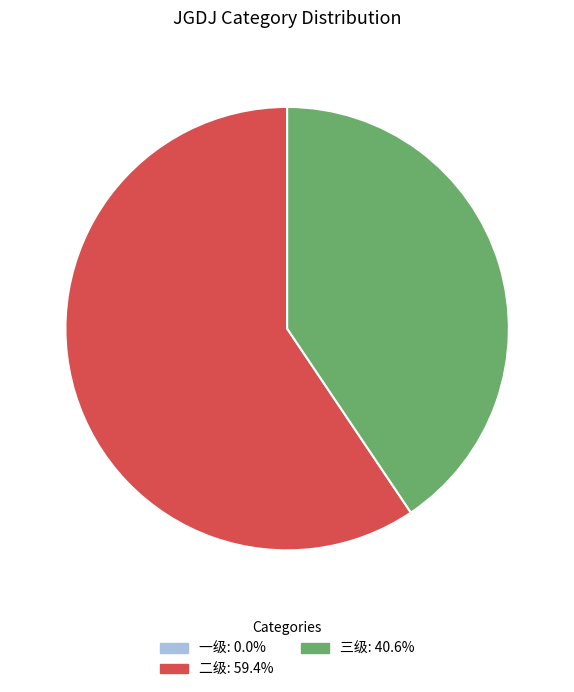

What is the largest slice in the pie chart?

二级